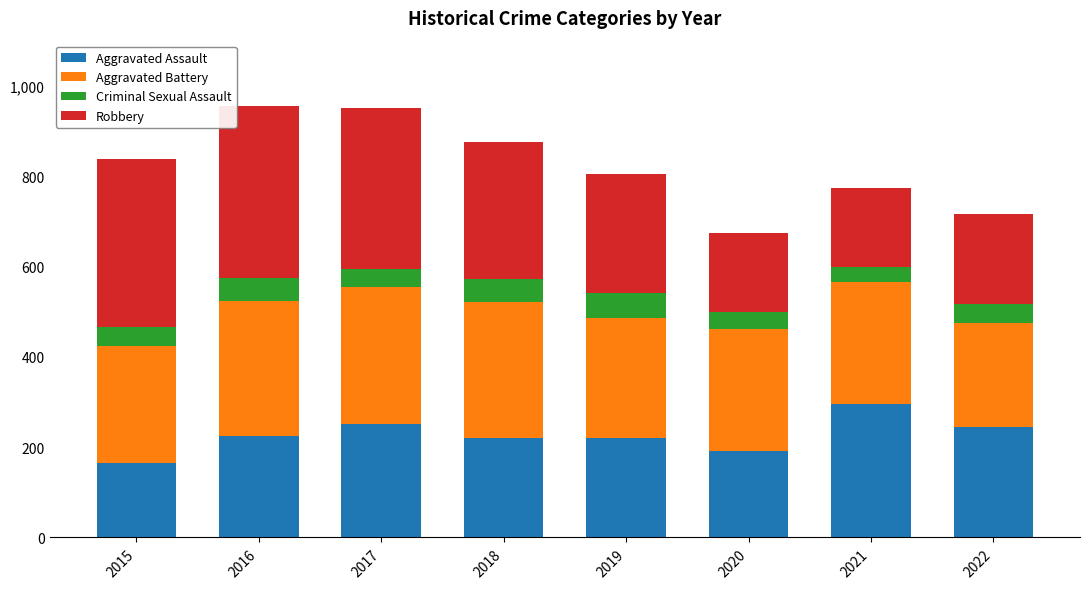

The Aggravated Assault series shows 192 at 2020. True or false?

True